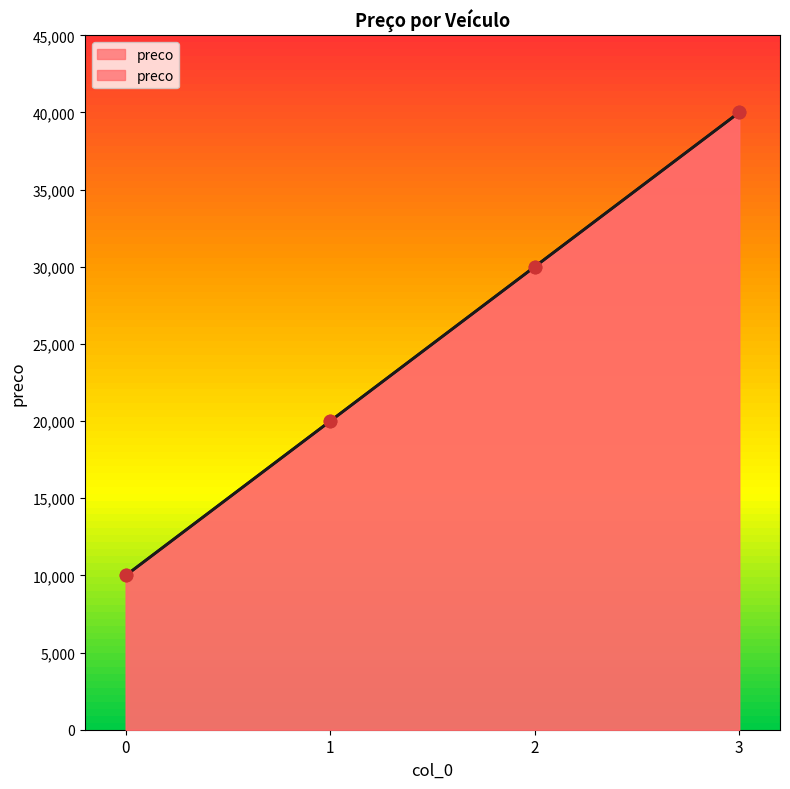

Between 2 and 1, which is larger?

2